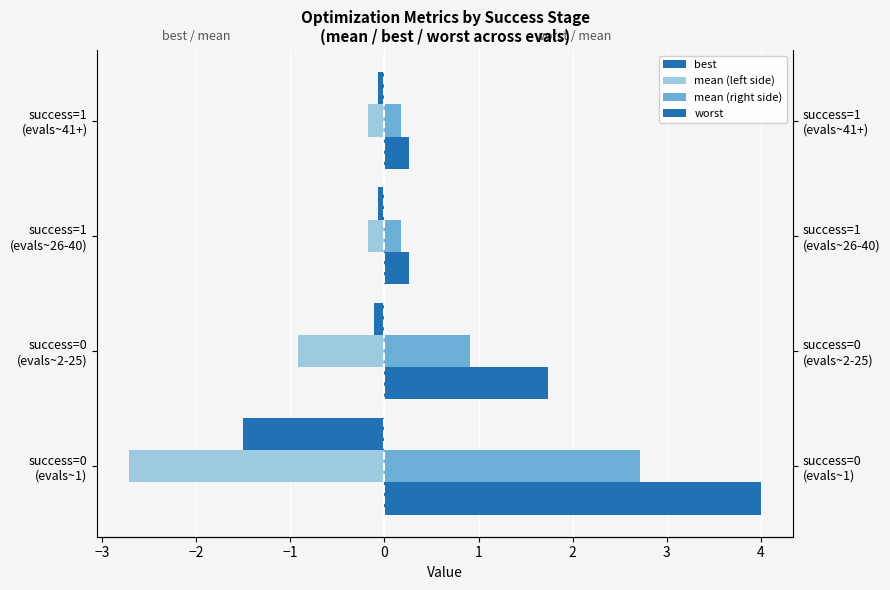

What is the average value of the worst series?

1.6